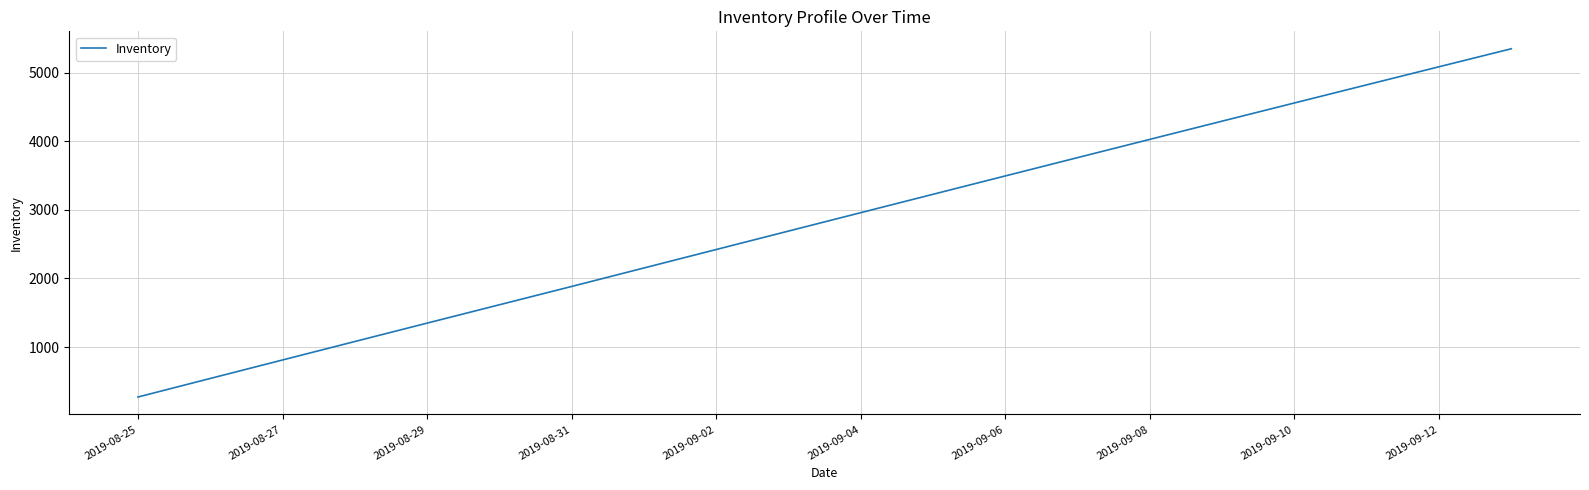

What is the greatest value displayed?

5349.2